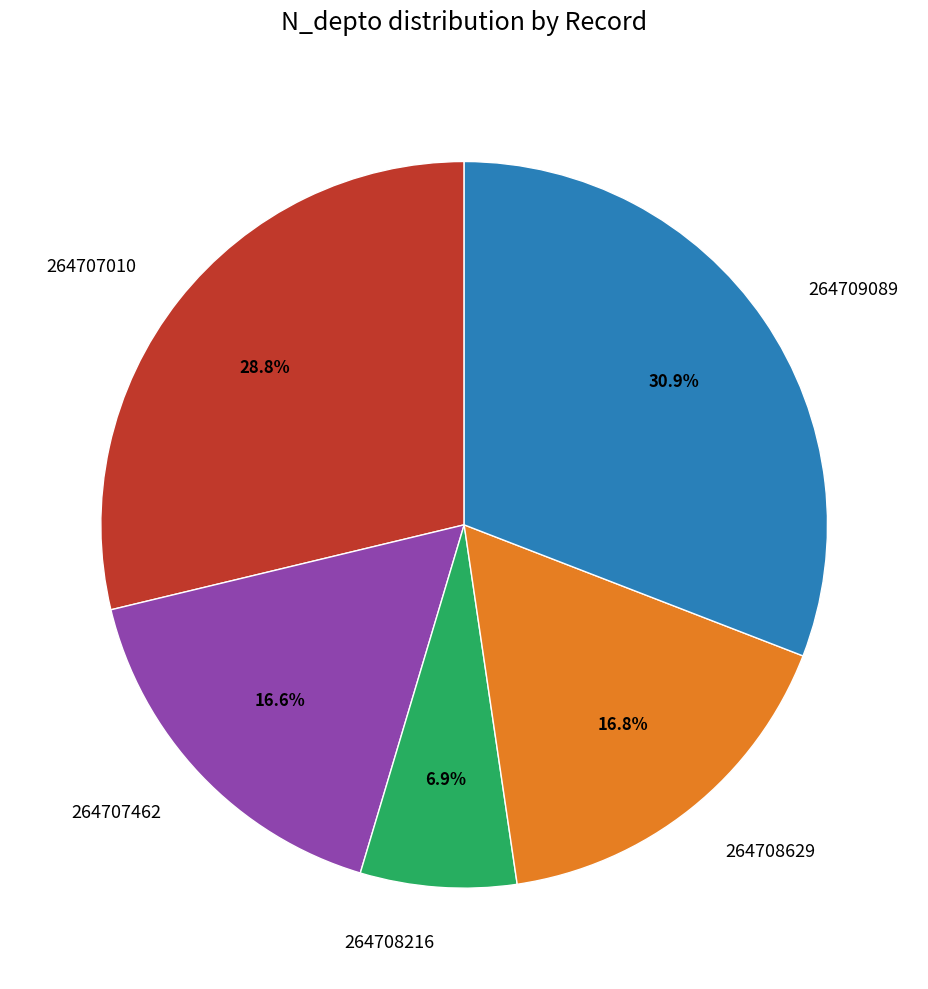

Between 264709089 and 264708216, which is larger?

264709089